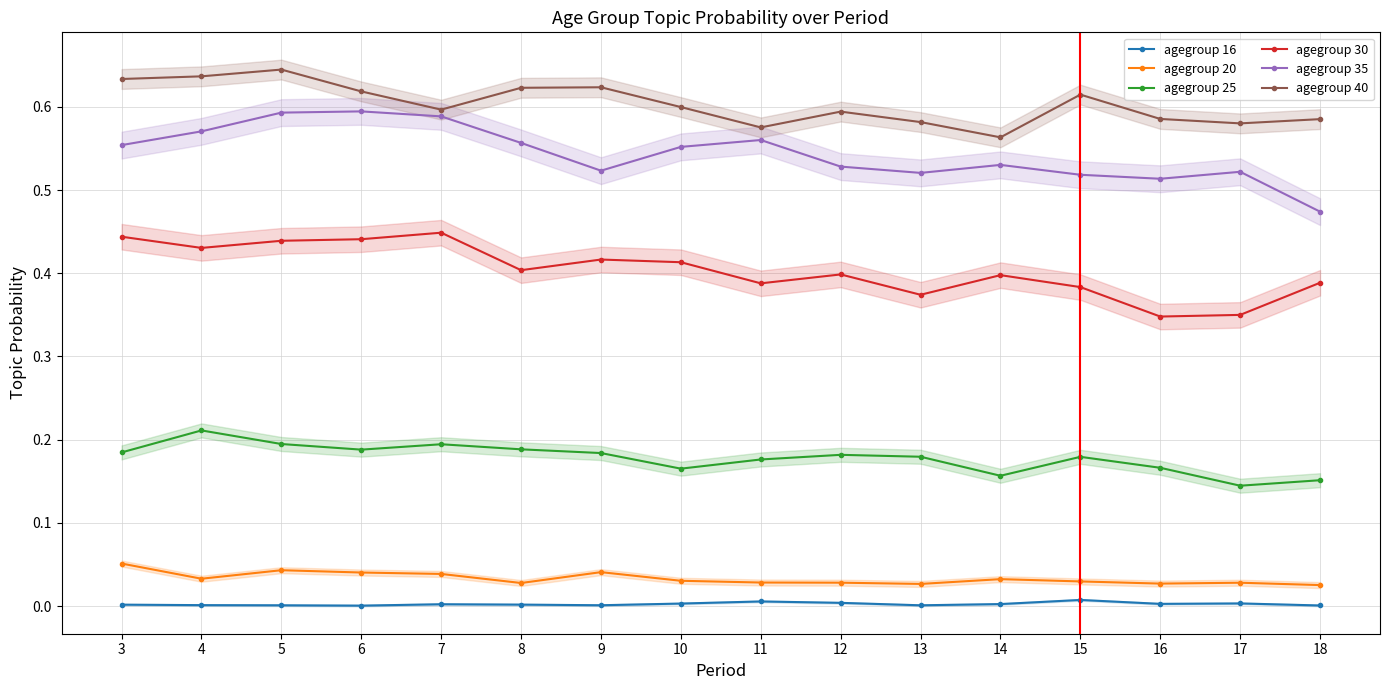

Does the chart display data point markers on the line(s)?

Yes